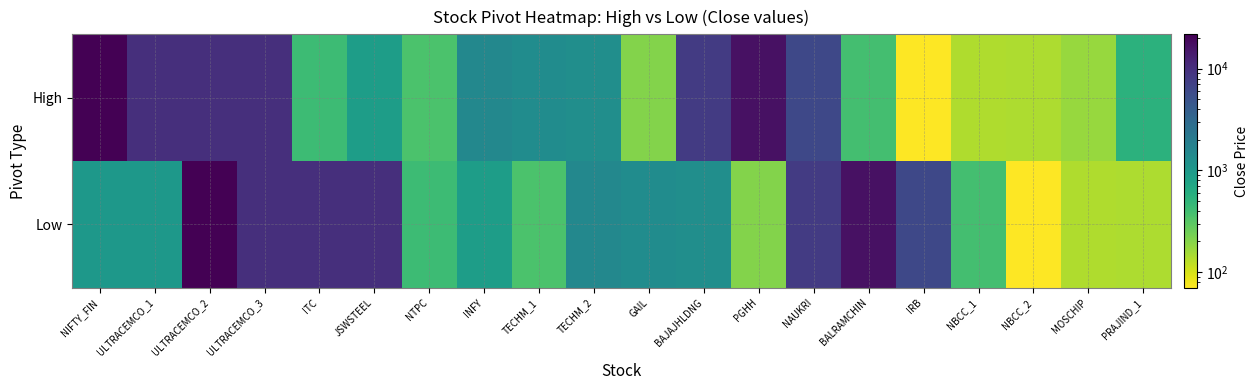

Rank the series by their average value, from highest to lowest.

Low, High